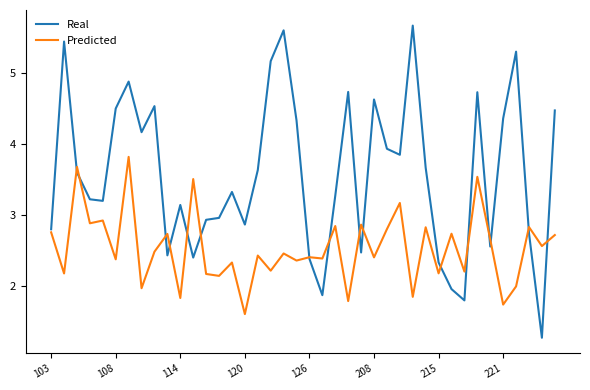

Which series has the largest range (max minus min)?

Real